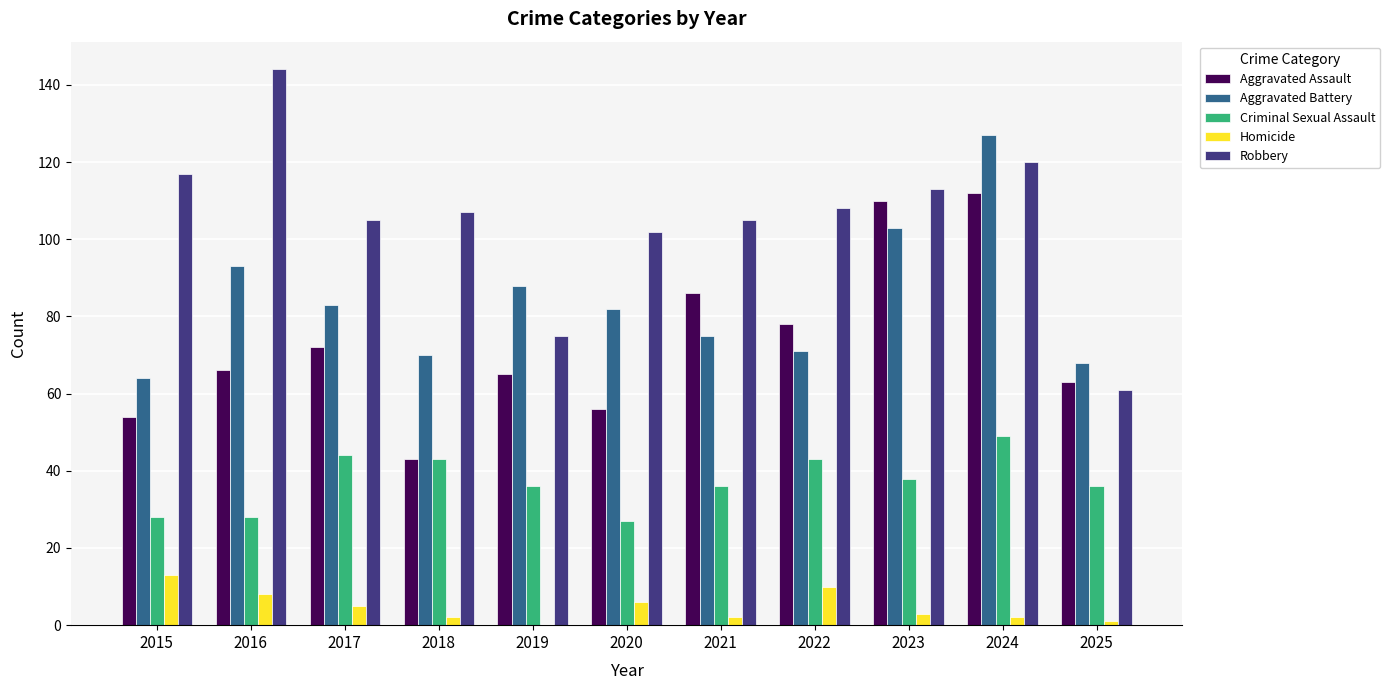

Count the number of categories in the chart.

11